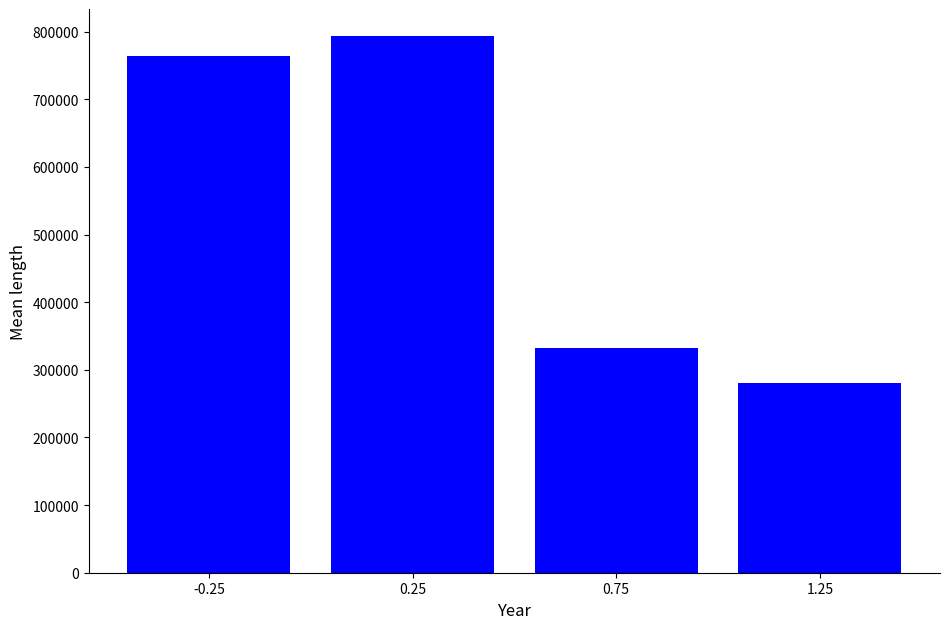

List the labels in order of value, smallest first.

1.25, 0.75, -0.25, 0.25